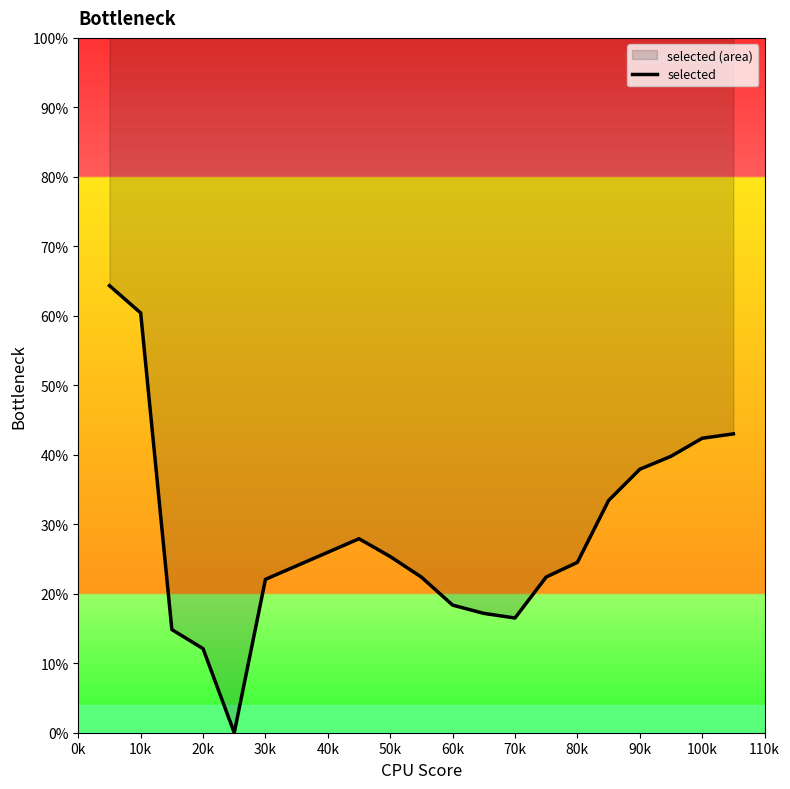

What position from the left is 0k?

1